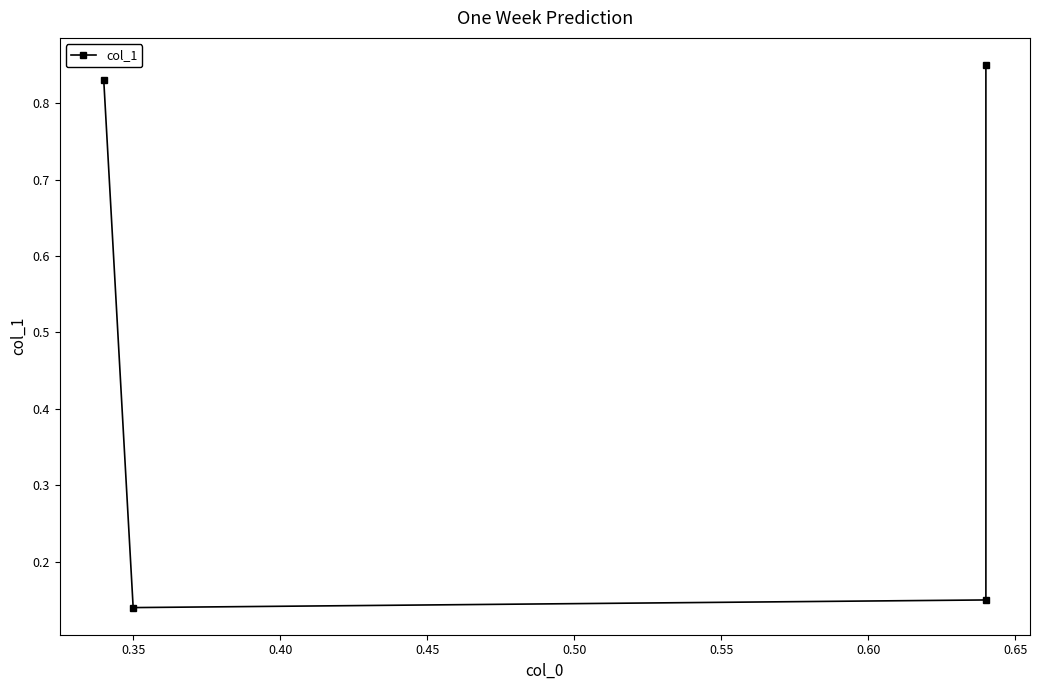

How many categories are shown in the chart?

4